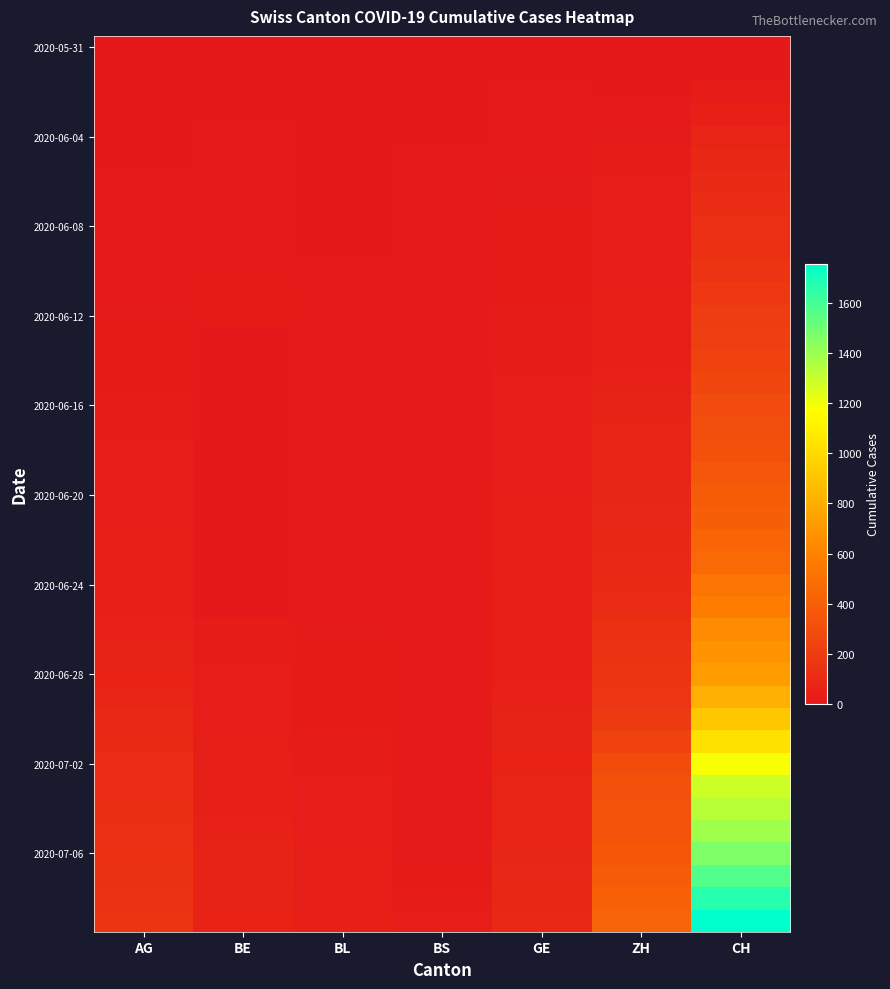

How many distinct data groups are displayed?

40